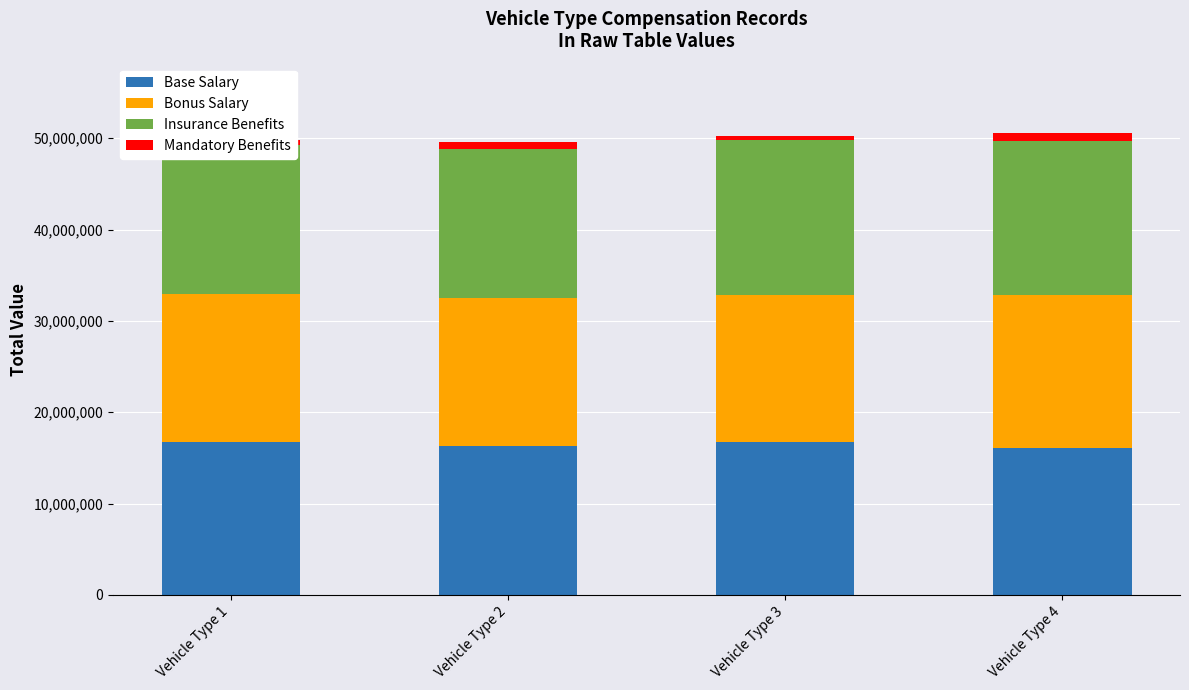

What are all the series names shown in the legend?

Base Salary, Bonus Salary, Insurance Benefits, Mandatory Benefits